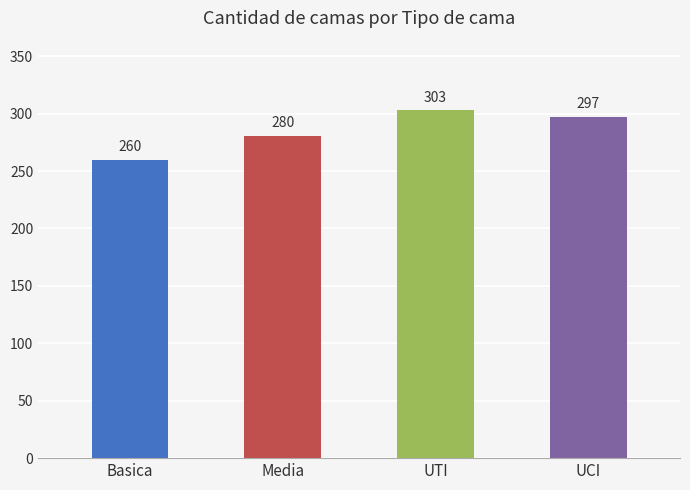

What is the difference between the maximum and minimum values?

42.9